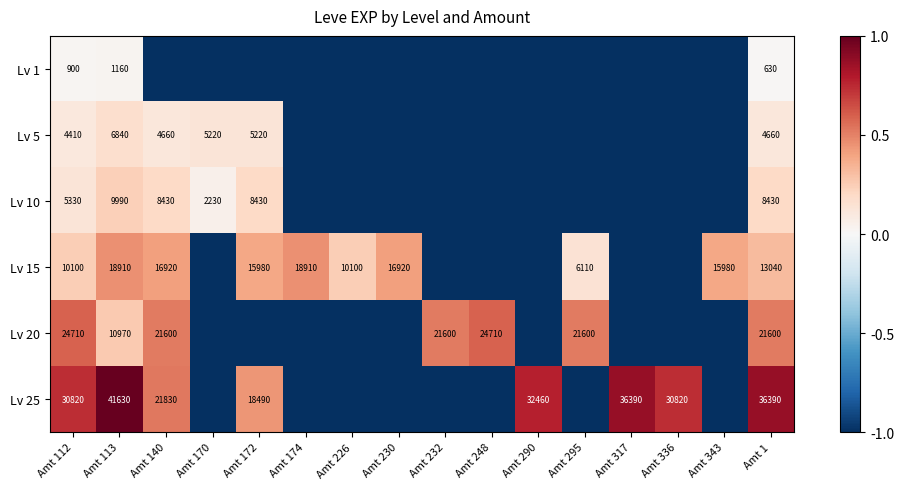

What is the sum of the Lv 15 values at Amt 113 and Amt 226?

29010